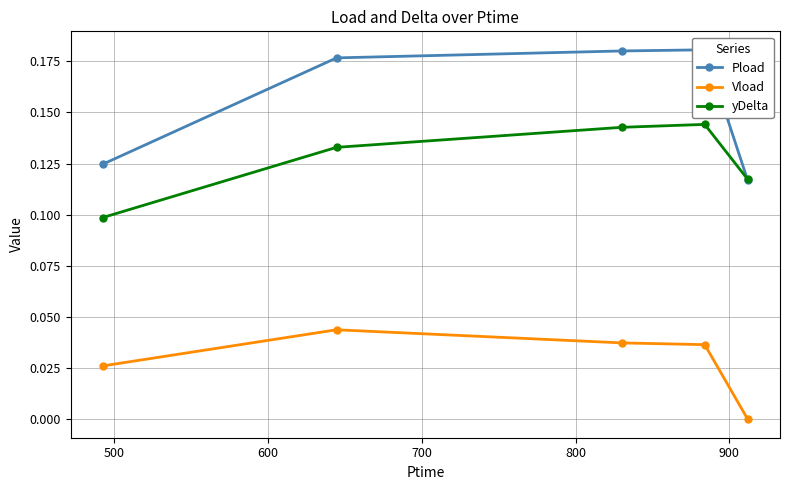

What is the average value of the yDelta series?

0.1